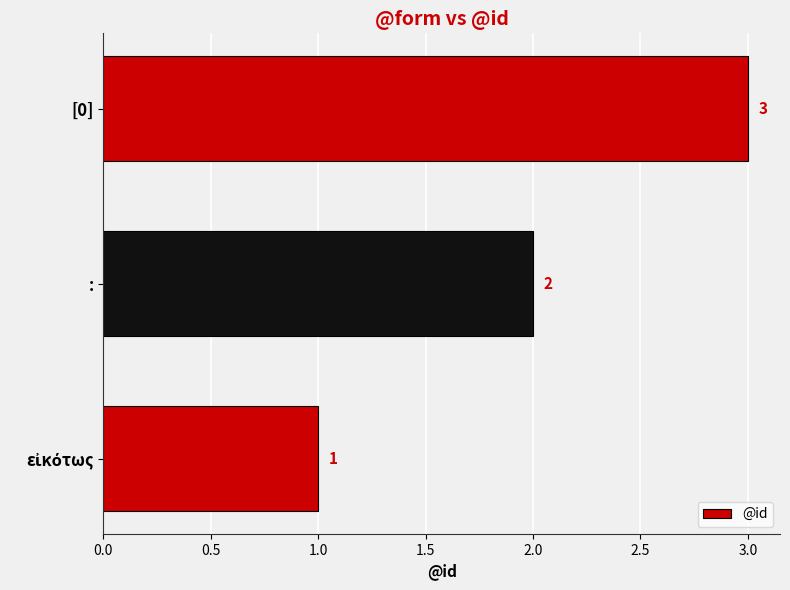

What is the minimum value shown in the chart?

1